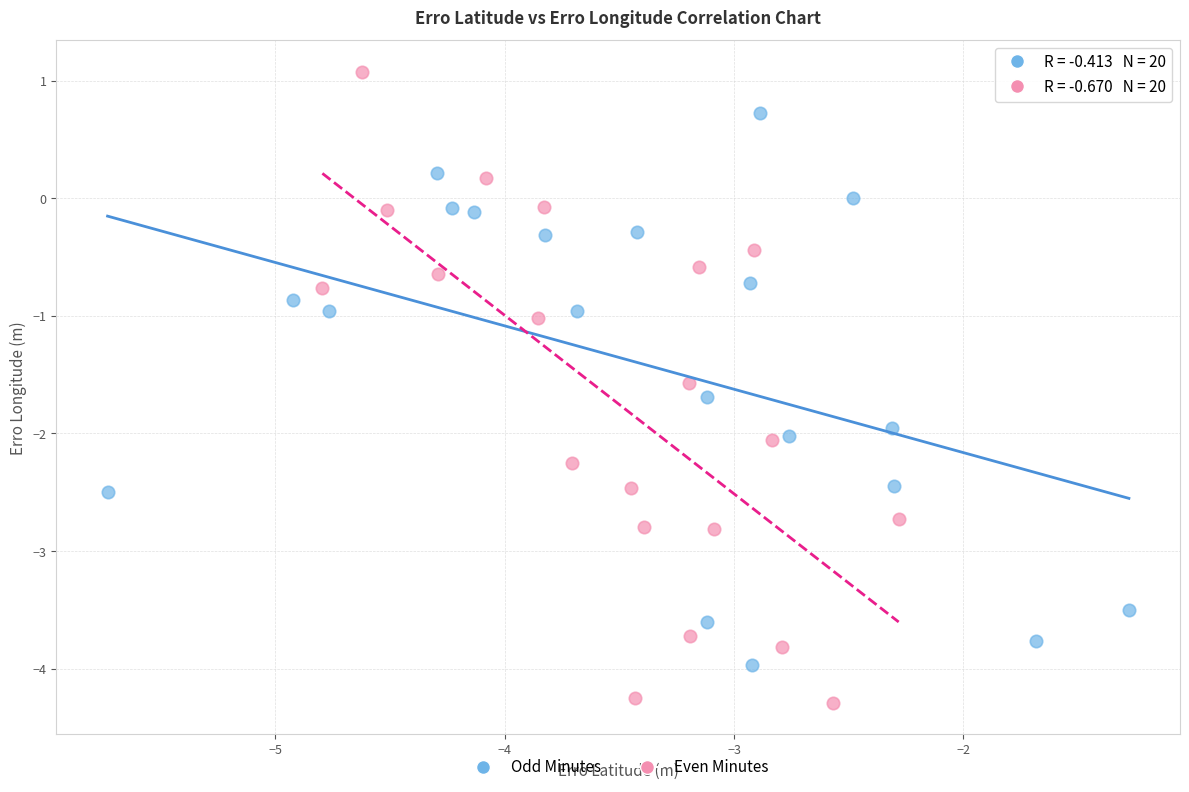

Which series reaches the maximum Y coordinate?

Even Minutes